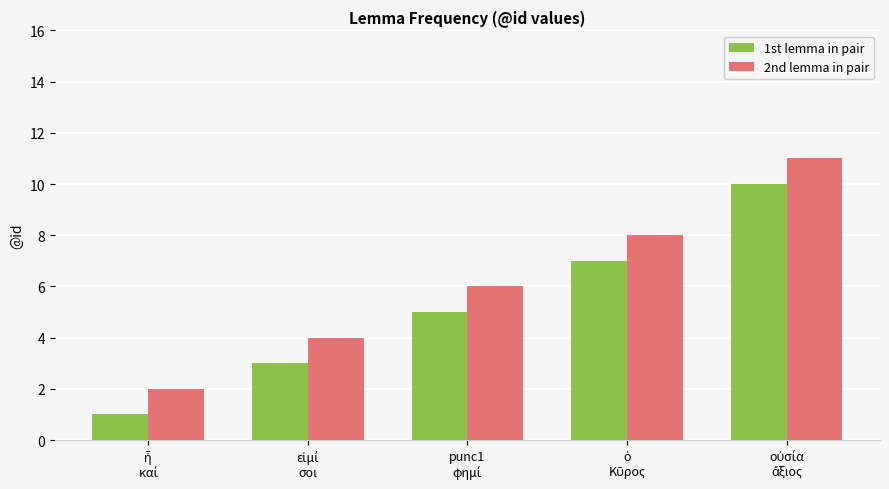

Rank the series by their average value, from highest to lowest.

2nd lemma in pair, 1st lemma in pair